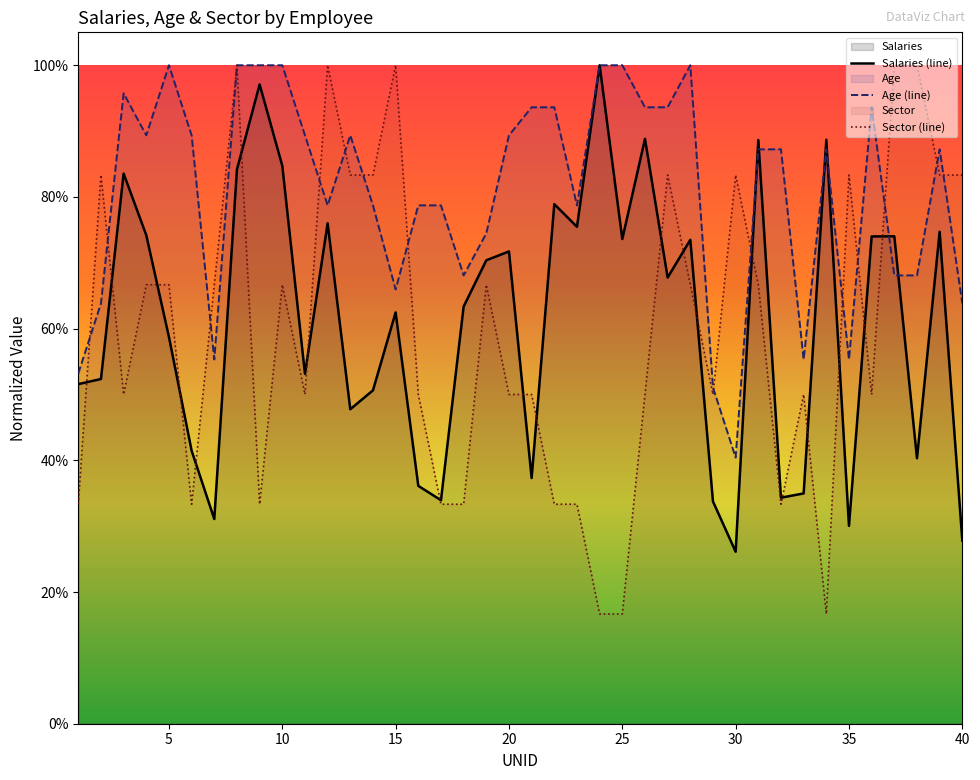

Reading left to right, extract all data points from this chart.

Salaries (line): 0.5	0.5	0.8	0.7	0.6	0.4	0.3	0.8	1.0	0.8	0.5	0.8	0.5	0.5	0.6	0.4	0.3	0.6	0.7	0.7	0.4	0.8	0.8	1.0	0.7	0.9	0.7	0.7	0.3	0.3	0.9	0.3	0.3	0.9	0.3	0.7	0.7	0.4	0.7	0.3
Age (line): 0.5	0.6	1.0	0.9	1.0	0.9	0.6	1.0	1.0	1.0	0.9	0.8	0.9	0.8	0.7	0.8	0.8	0.7	0.7	0.9	0.9	0.9	0.8	1.0	1.0	0.9	0.9	1.0	0.5	0.4	0.9	0.9	0.6	0.9	0.6	0.9	0.7	0.7	0.9	0.6
Sector (line): 0.3	0.8	0.5	0.7	0.7	0.3	0.7	1.0	0.3	0.7	0.5	1.0	0.8	0.8	1.0	0.5	0.3	0.3	0.7	0.5	0.5	0.3	0.3	0.2	0.2	0.5	0.8	0.7	0.5	0.8	0.7	0.3	0.5	0.2	0.8	0.5	1.0	1.0	0.8	0.8